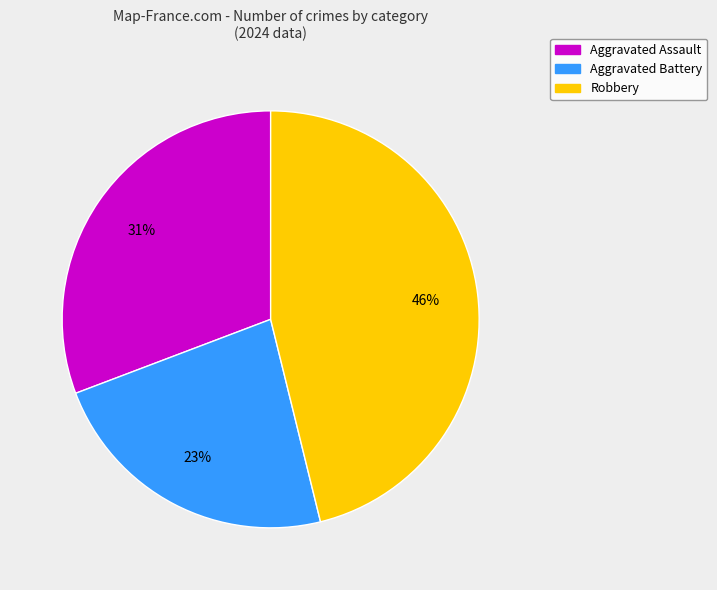

True or false: Aggravated Assault accounts for 31% of the total.

True